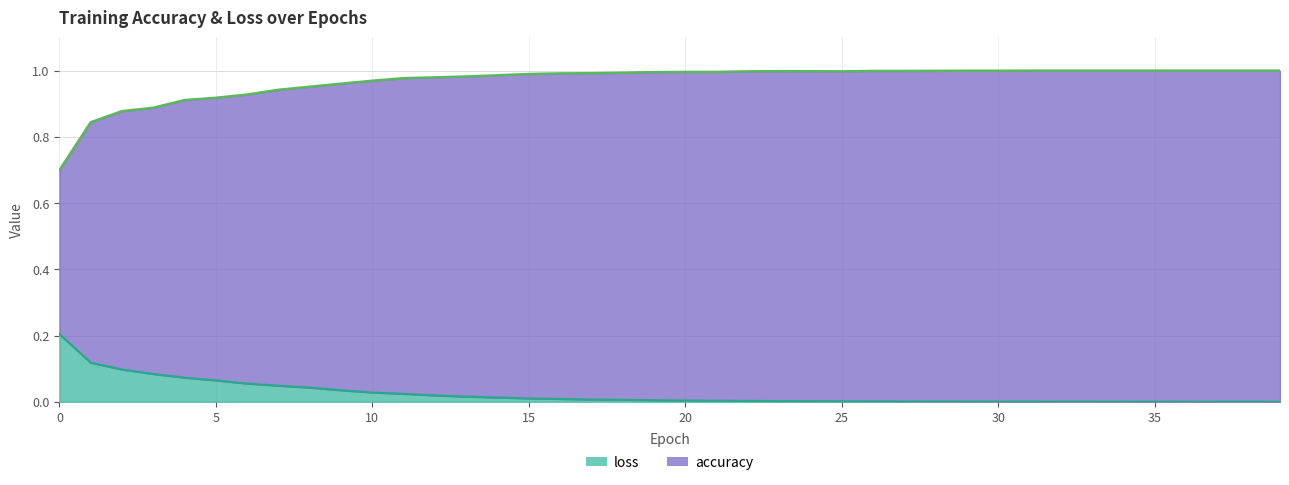

What is the maximum value shown in the chart?

1.0